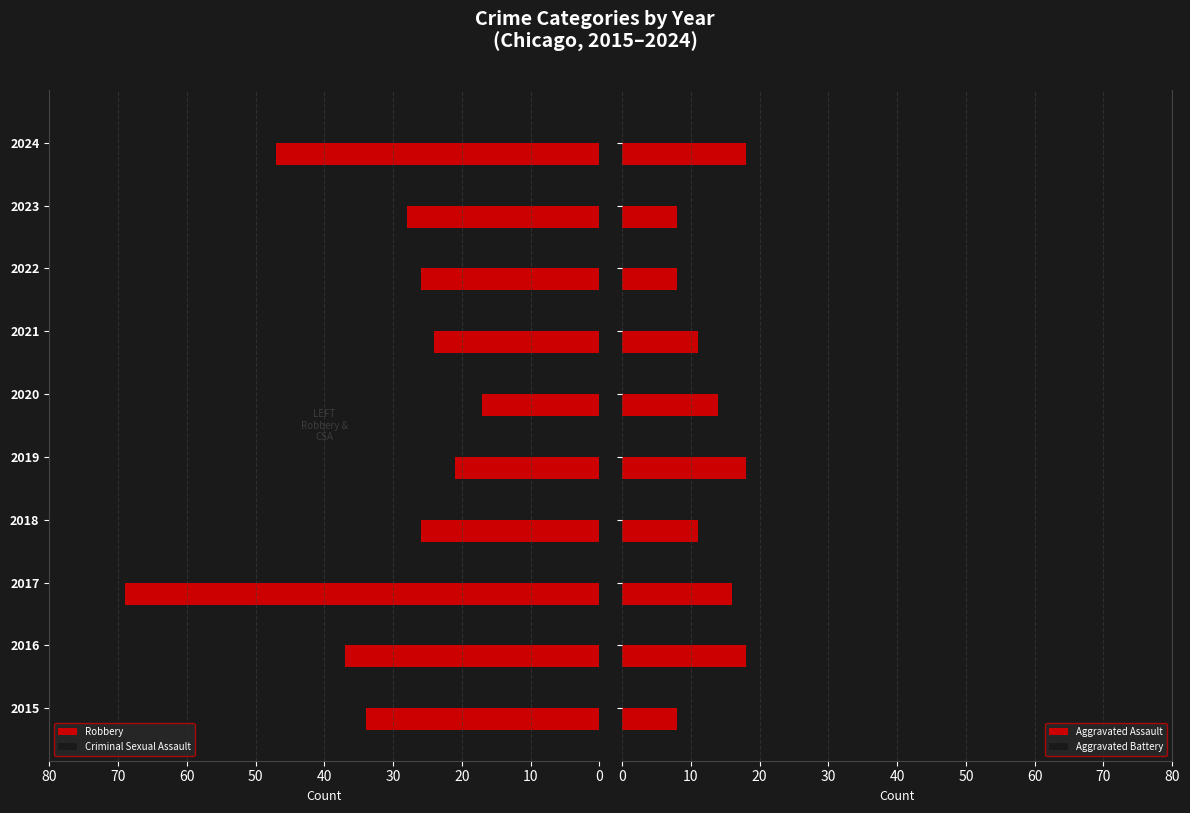

What is the difference between the second highest and minimum values in the Aggravated Assault series?

10